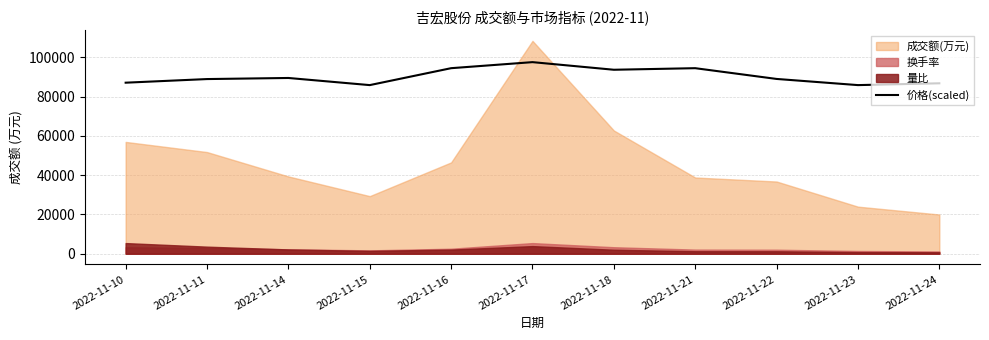

At which label does the data first exceed 88949?

2022-11-14